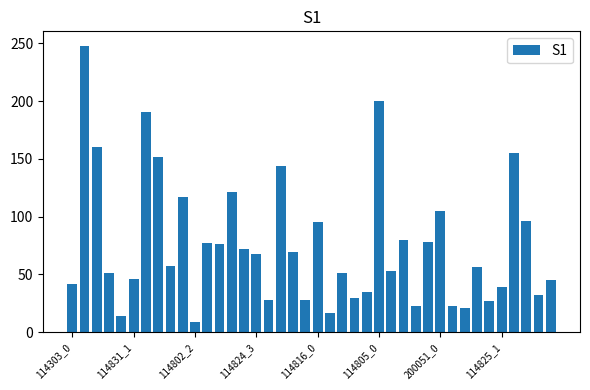

What is the smallest value displayed?

9